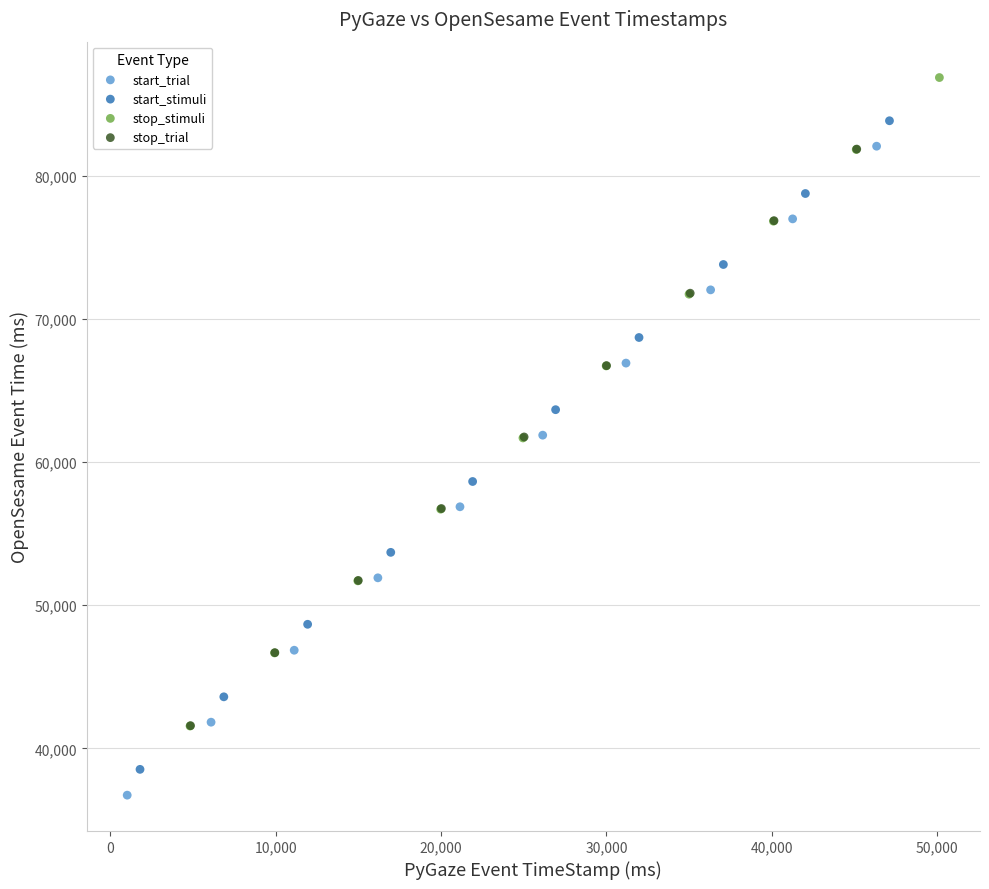

Which series has the widest spread of Y values?

start_trial